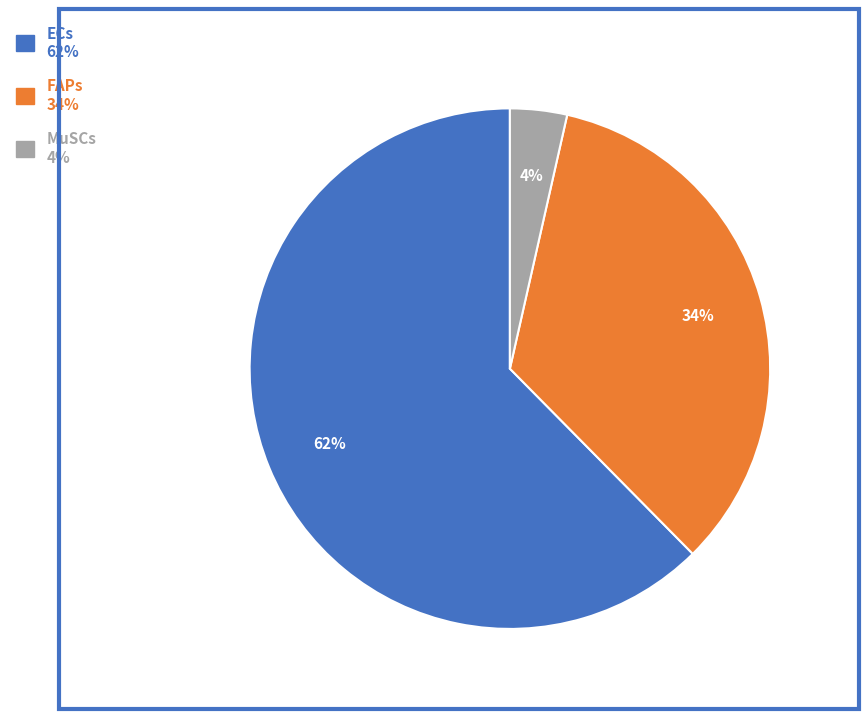

What is the majority slice?

ECs